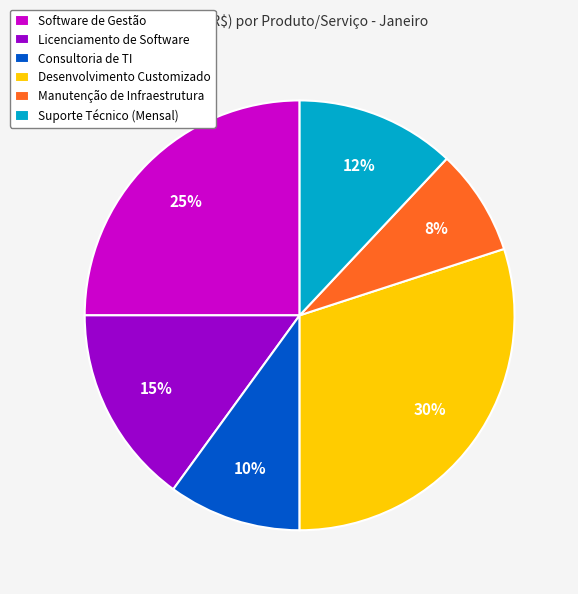

Which category has the biggest portion of the pie?

Desenvolvimento Customizado